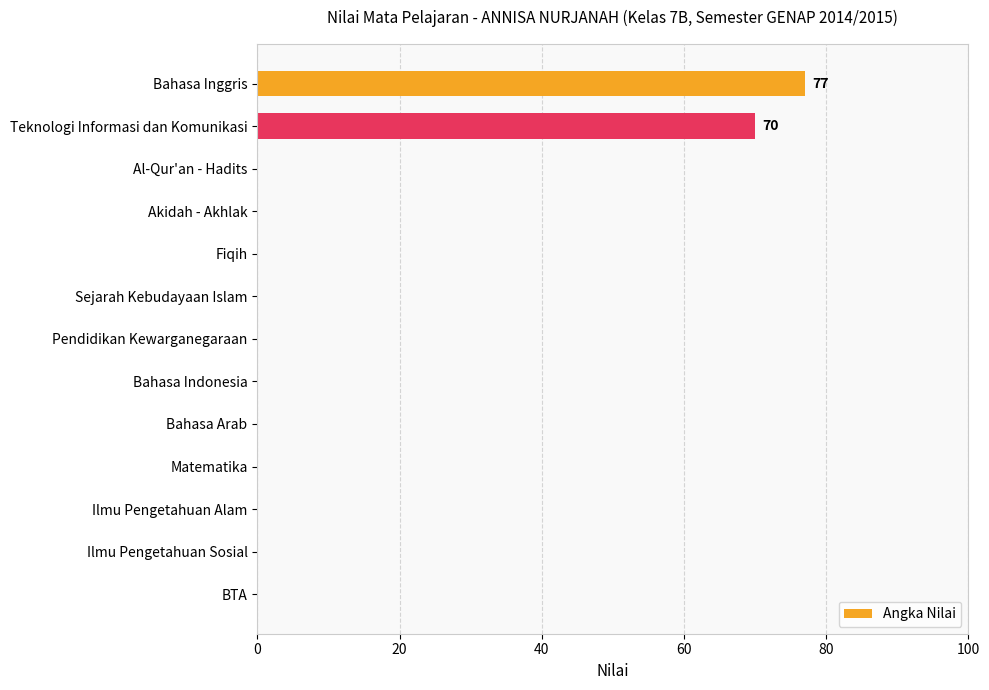

True or false: the data shows 0 at Akidah - Akhlak.

True